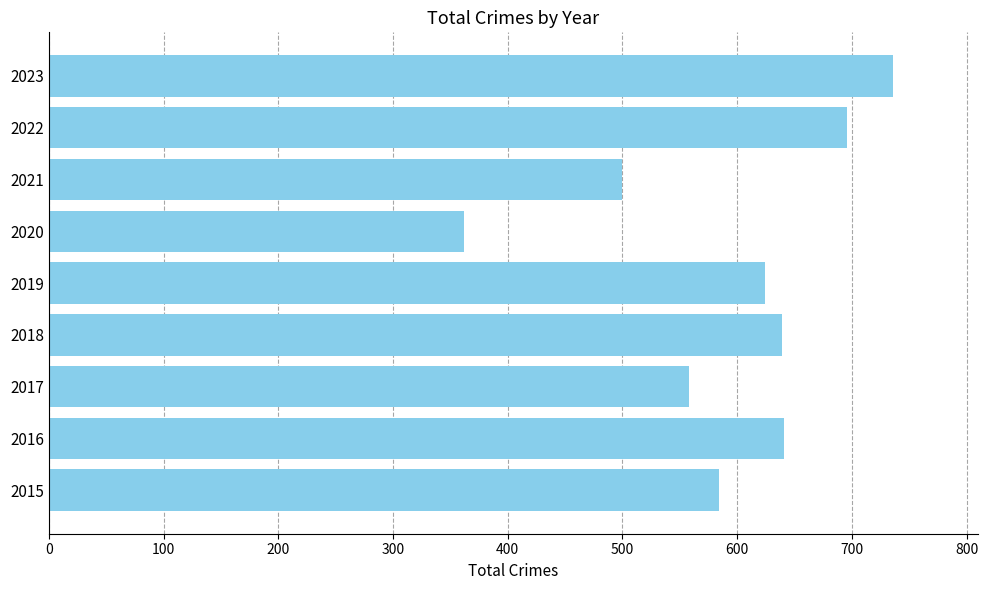

At which label is the value closest to 549?

2017